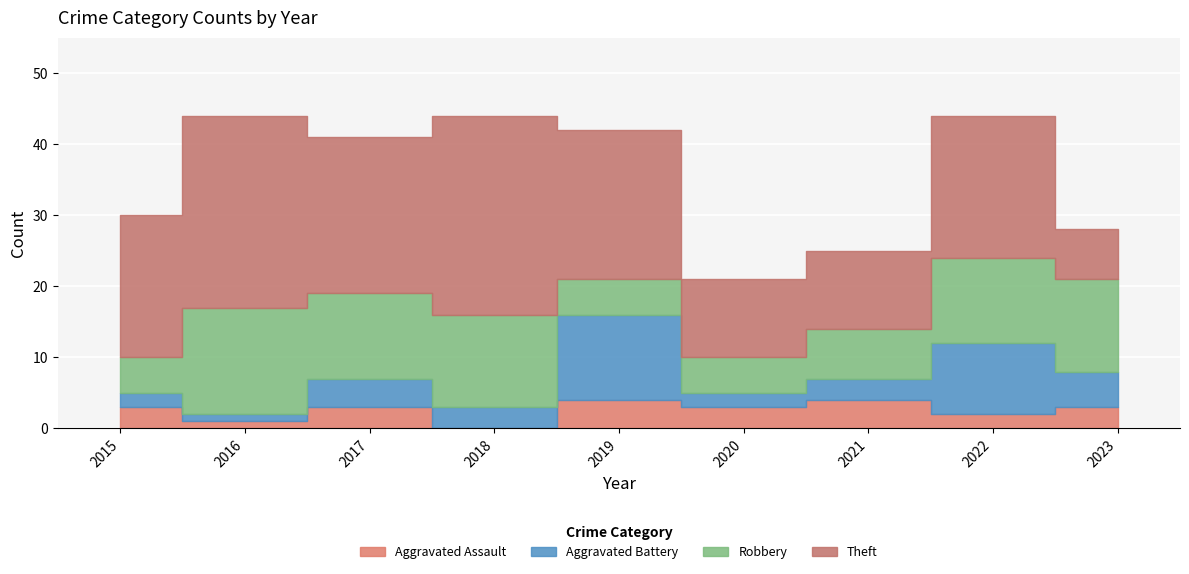

What is the value of the Aggravated Battery point at the 3rd from the left?

4